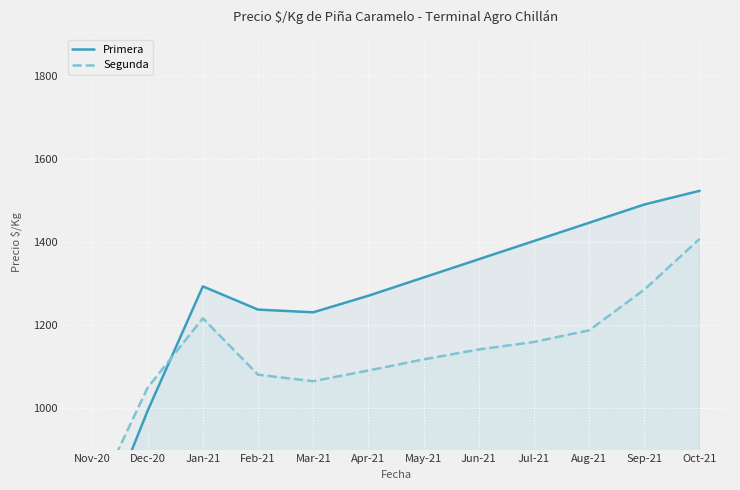

How many values in the Segunda series exceed 1141?

6